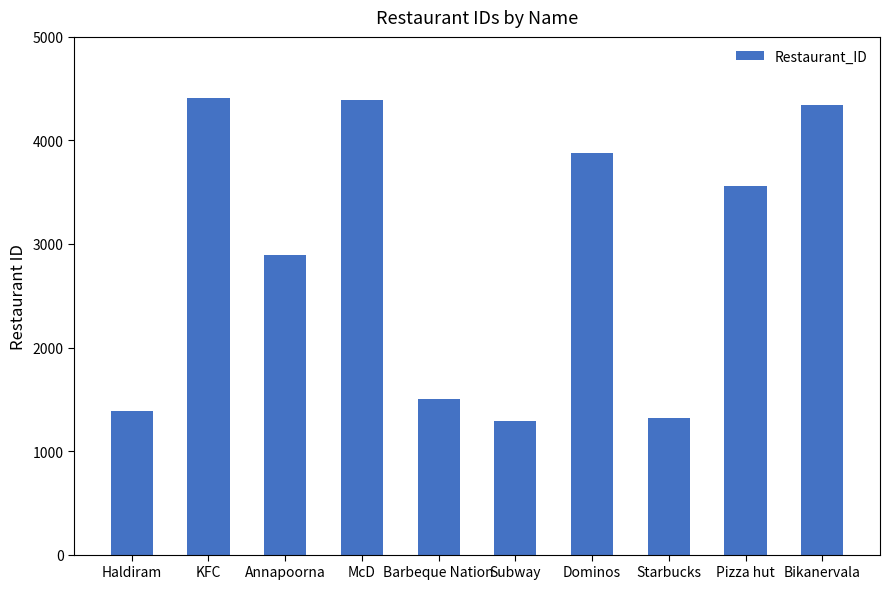

How many values are below 3557?

5